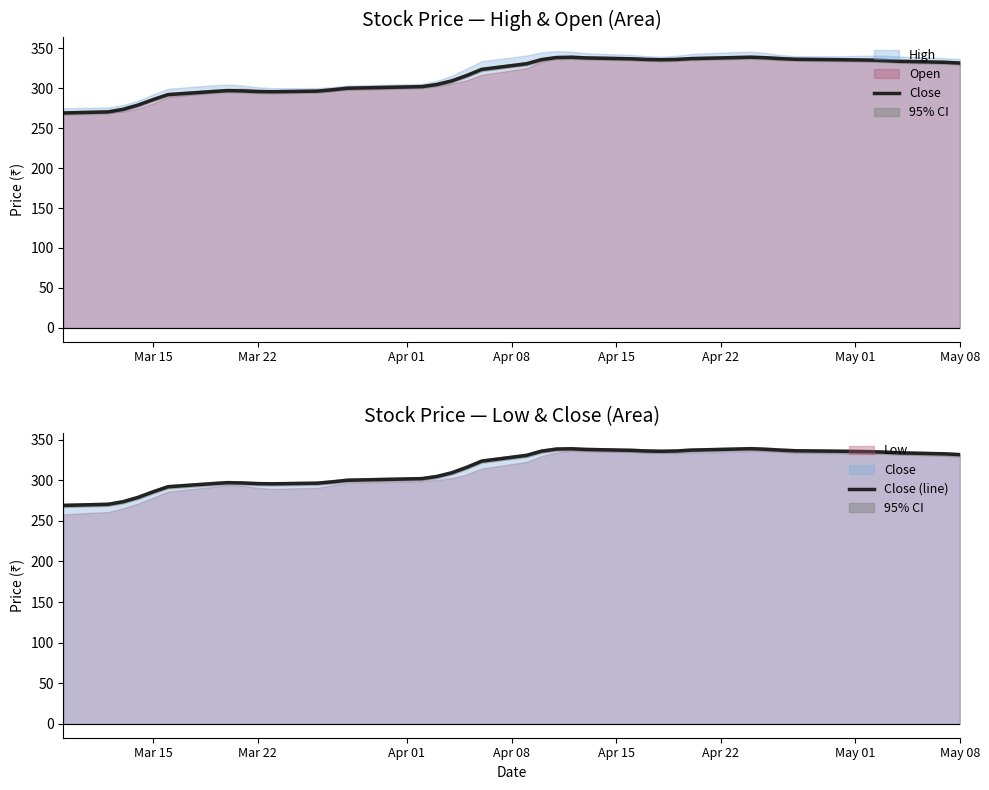

What is the average value of the Close series?

316.3